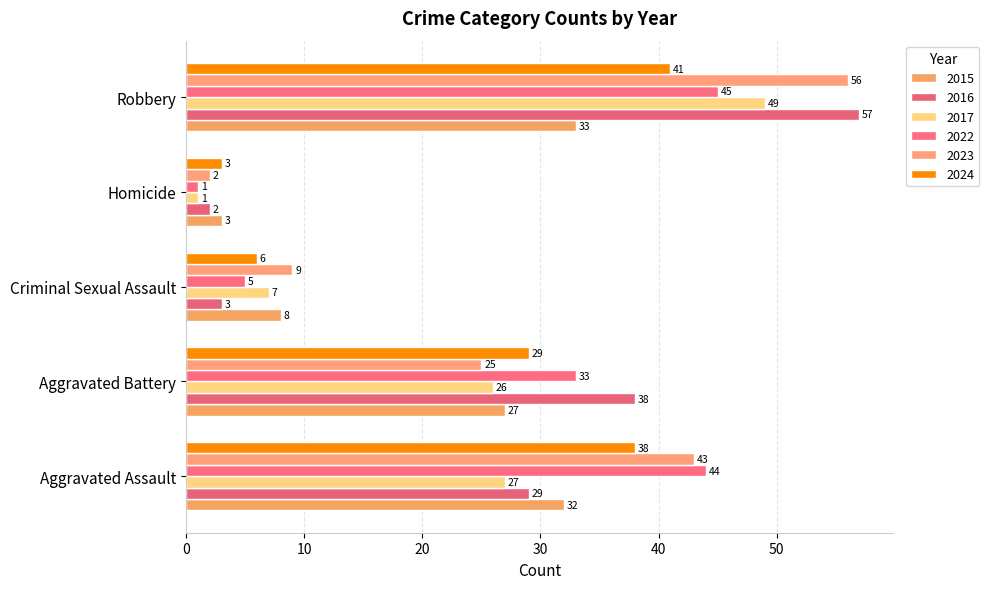

At how many categories does at least one series exceed 53?

1